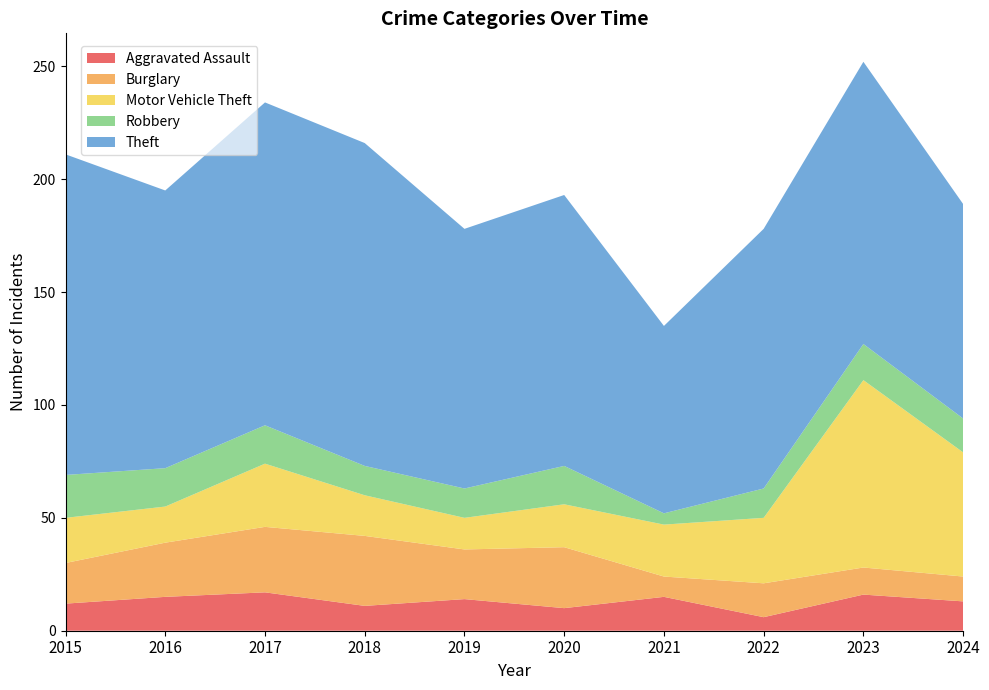

Reading left to right, list all the values displayed in this chart.

Aggravated Assault: 12	15	17	11	14	10	15	6	16	13
Burglary: 18	24	29	31	22	27	9	15	12	11
Motor Vehicle Theft: 20	16	28	18	14	19	23	29	83	55
Robbery: 19	17	17	13	13	17	5	13	16	15
Theft: 142	123	143	143	115	120	83	115	125	95